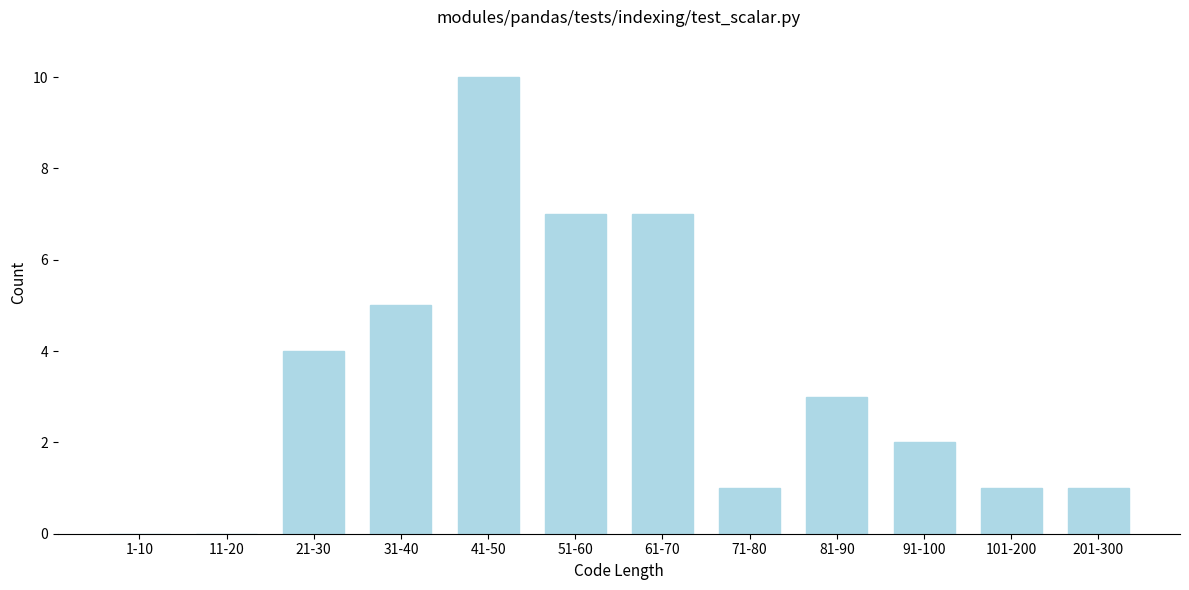

Reading left to right, transcribe all the data shown in this chart.

1-10=0	11-20=0	21-30=4	31-40=5	41-50=10	51-60=7	61-70=7	71-80=1	81-90=3	91-100=2	101-200=1	201-300=1